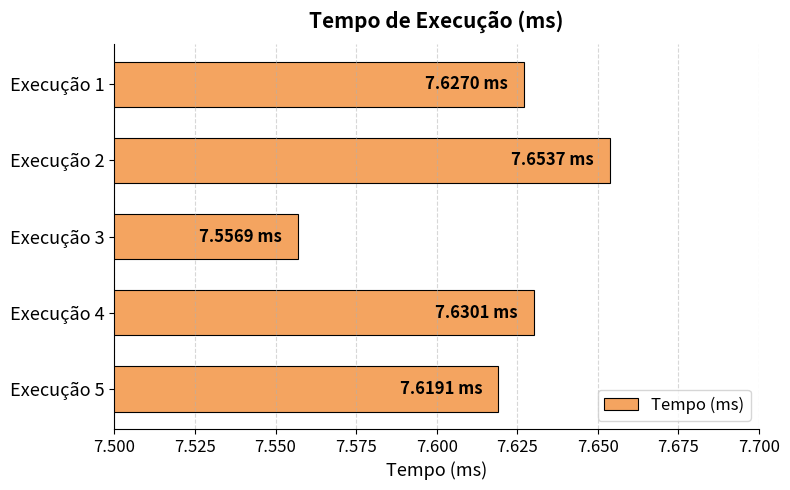

What is the change in value from Execução 3 to Execução 4?

+0.1